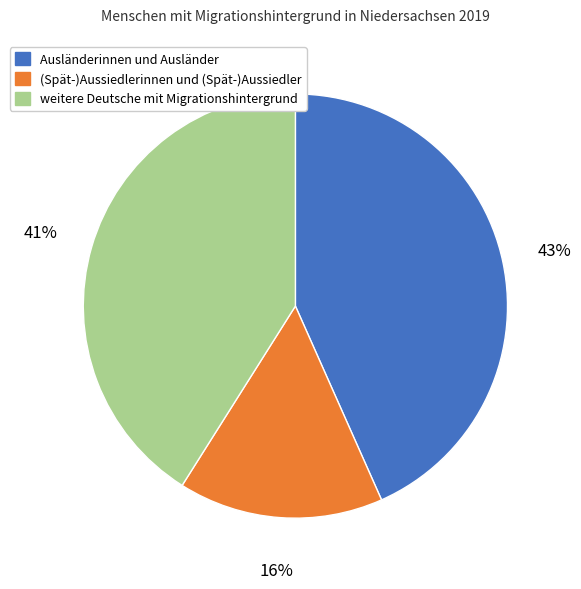

How many slices are in this pie chart?

3